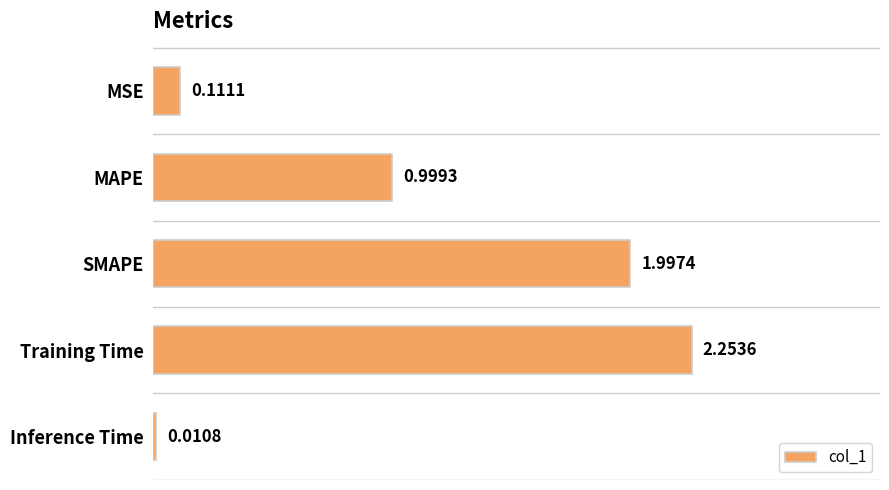

Rank the categories by value from lowest to highest.

Inference Time, MSE, MAPE, SMAPE, Training Time